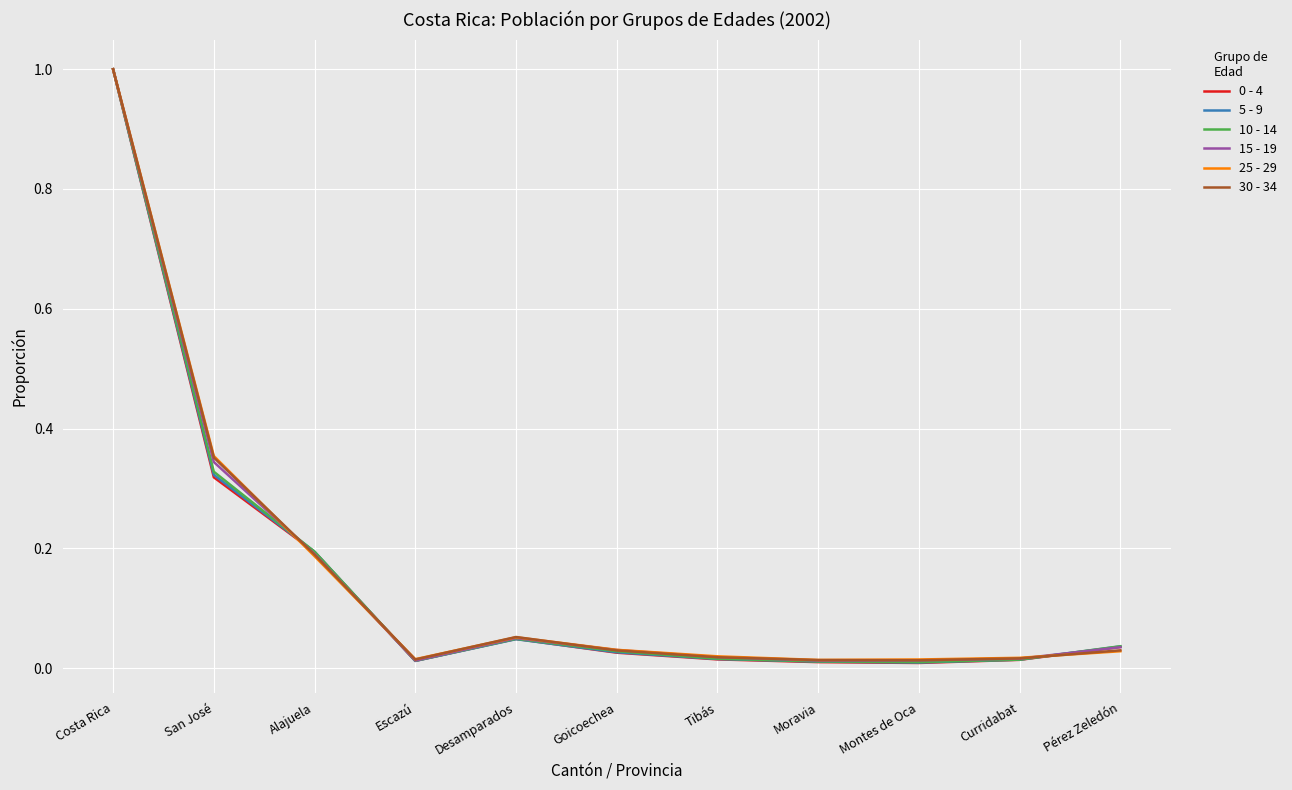

What position from the left is Goicoechea?

6